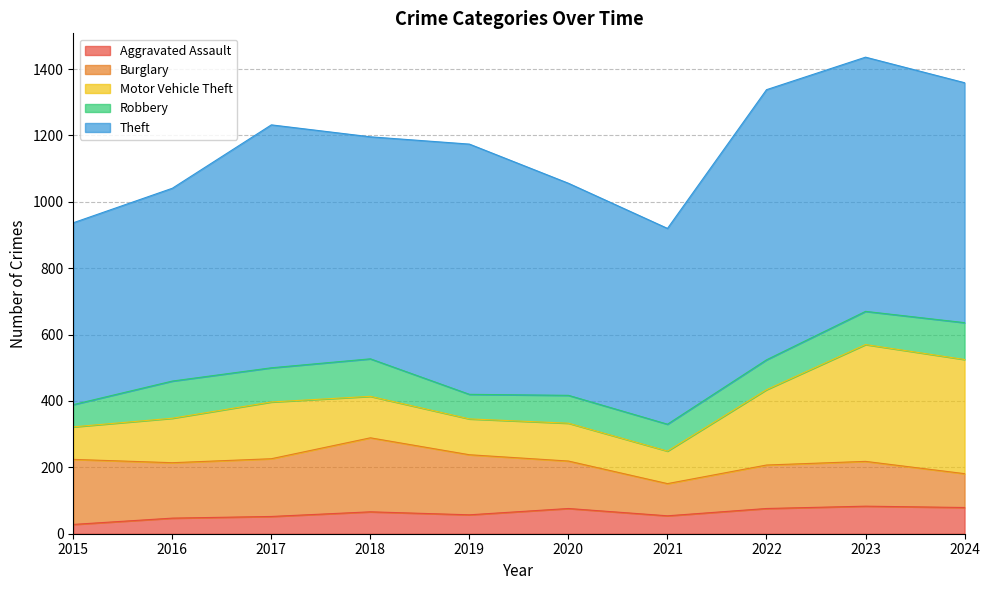

At which category is the sum across all series the highest?

2023